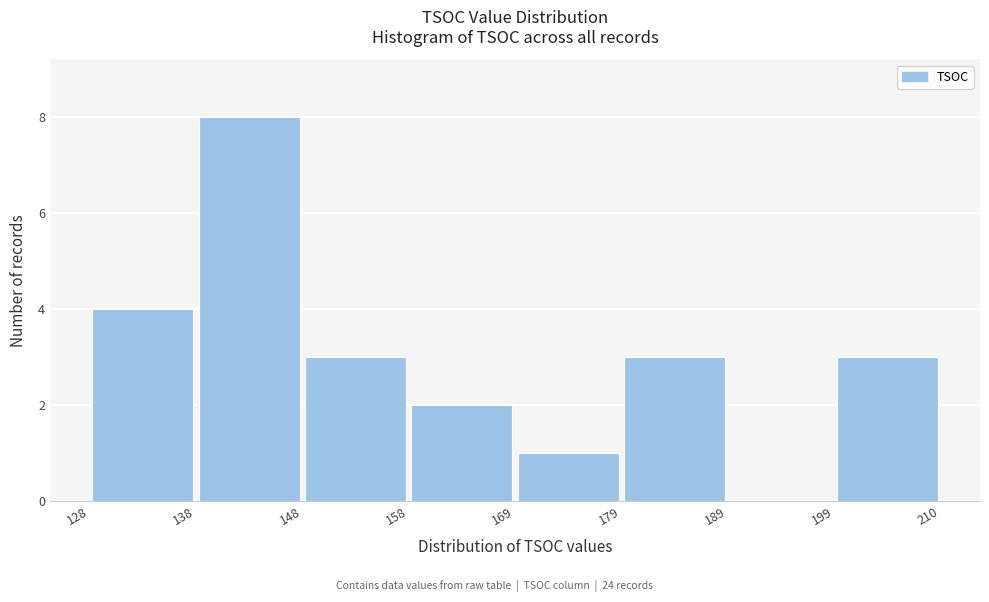

Reading left to right, list every bar in this chart as the range it spans on the x-axis followed by its height. The values are not printed on the chart, so give them approximately, as read against the axis.

128 to 138: 4
138 to 148: 8
148 to 158: 3
158 to 169: 2
169 to 179: 1
179 to 189: 3
189 to 199: 0
199 to 210: 3